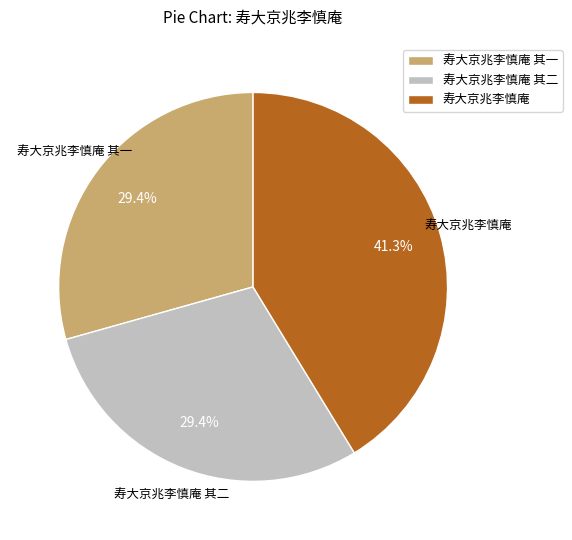

The 寿大京兆李慎庵 其一 slice represents 24% of the pie. True or false?

False